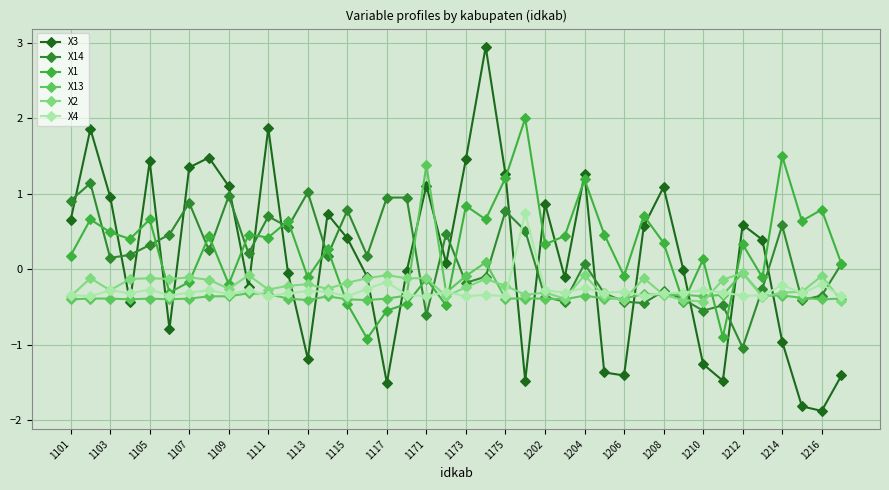

What is the minimum value shown in the chart?

-1.9